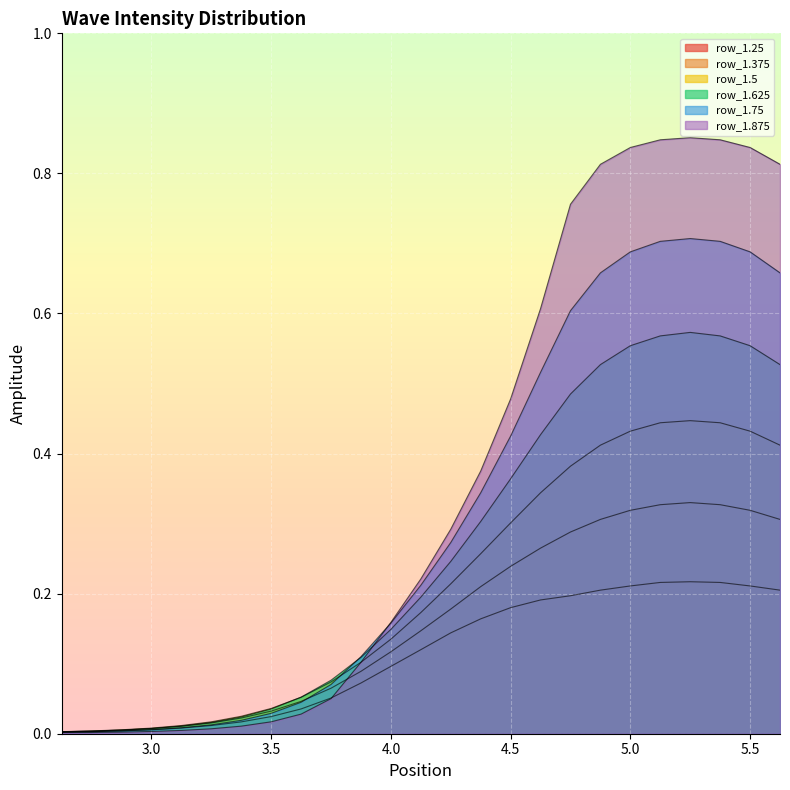

What is the sum of all row_1.625 values?

6.4